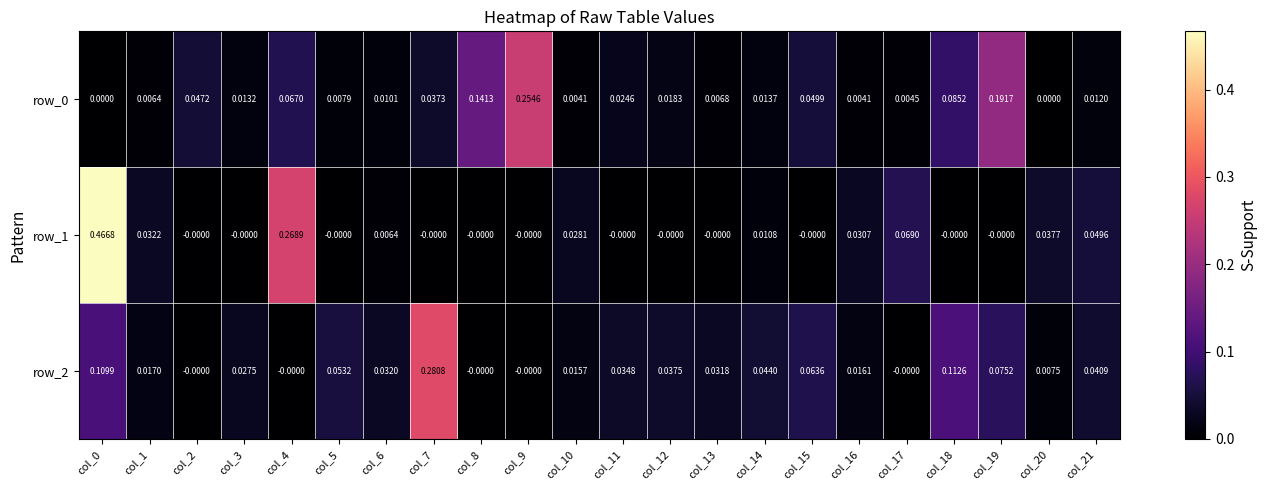

Reading right to left, transcribe all the data shown in this chart.

row_0: 0.0	0.0	0.2	0.1	0.0	0.0	0.0	0.0	0.0	0.0	0.0	0.0	0.3	0.1	0.0	0.0	0.0	0.1	0.0	0.0	0.0	0.0
row_1: 0.0	0.0	-0.0	-0.0	0.1	0.0	-0.0	0.0	-0.0	-0.0	-0.0	0.0	-0.0	-0.0	-0.0	0.0	-0.0	0.3	-0.0	-0.0	0.0	0.5
row_2: 0.0	0.0	0.1	0.1	-0.0	0.0	0.1	0.0	0.0	0.0	0.0	0.0	-0.0	-0.0	0.3	0.0	0.1	-0.0	0.0	-0.0	0.0	0.1